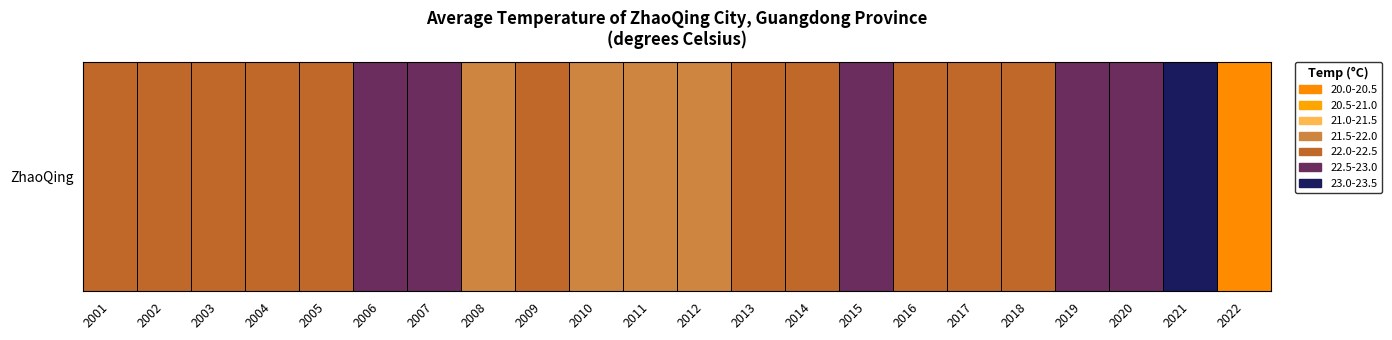

The value at 2020 is 12.6. True or false?

False